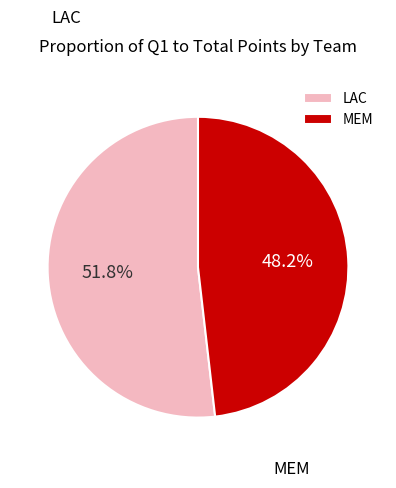

How many slices are in this pie chart?

2